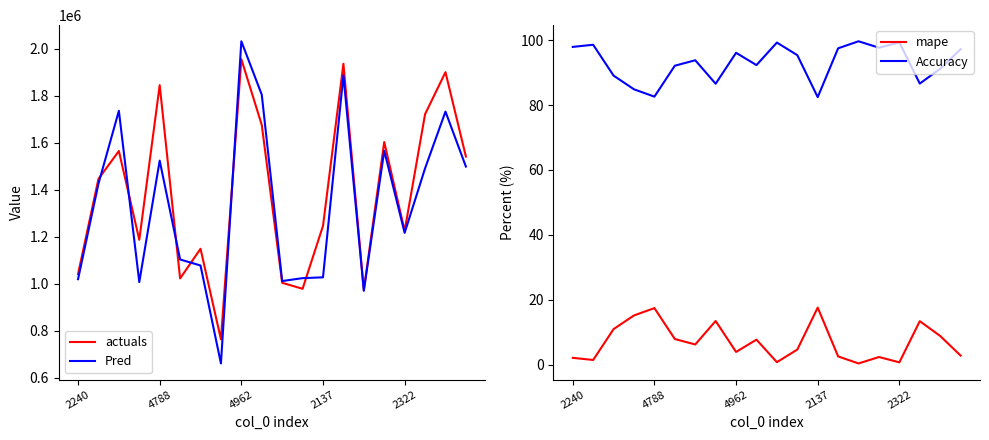

True or false: mape and Accuracy intersect in this chart.

False